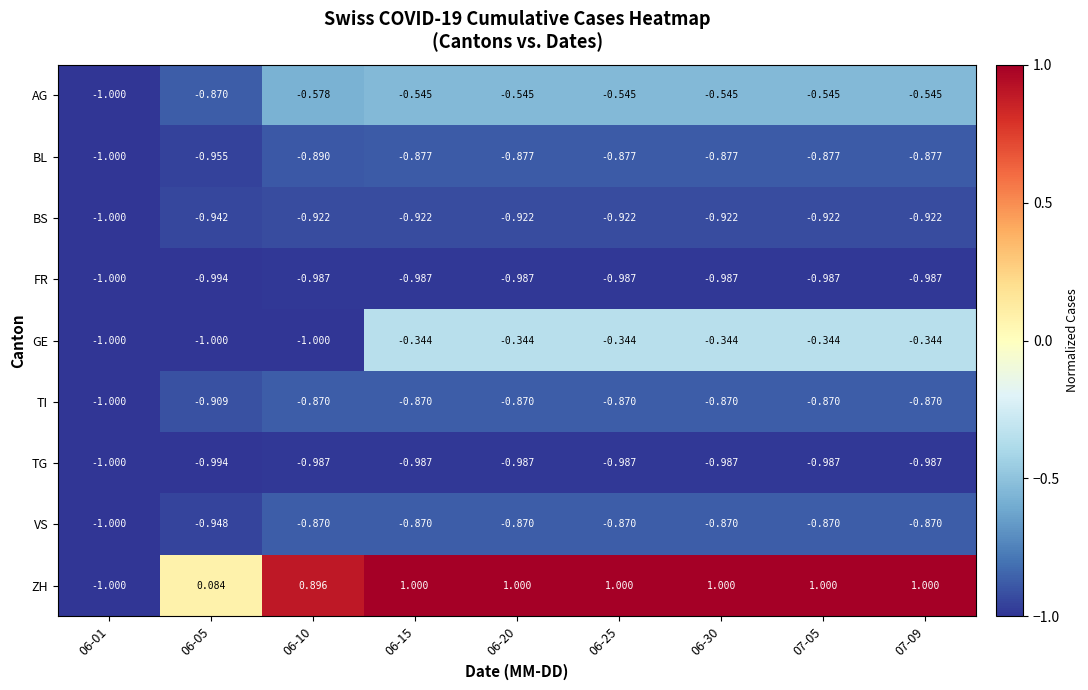

At how many categories does at least one series exceed 0?

8